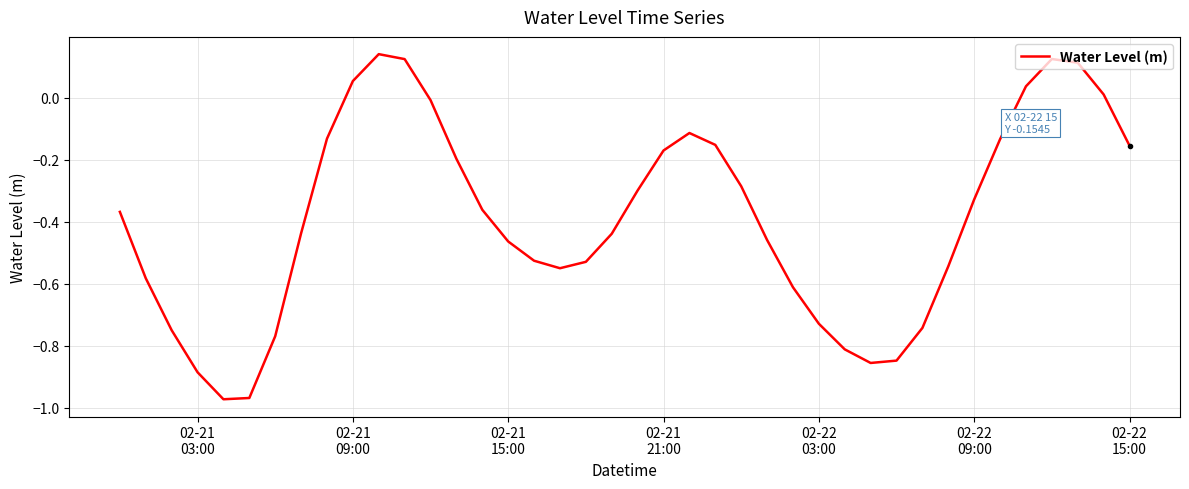

How many interior local valleys (lower than both neighbors) does the data have?

3